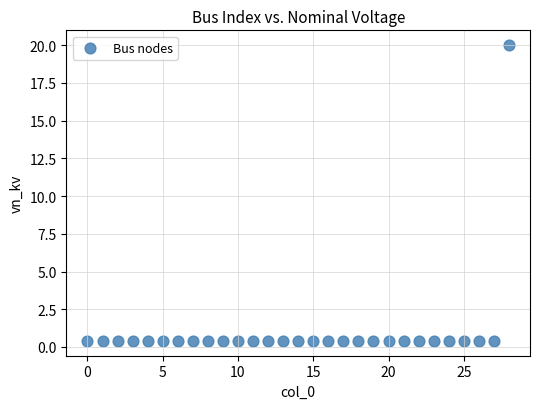

What is the range of Y values (max minus min)?

19.6